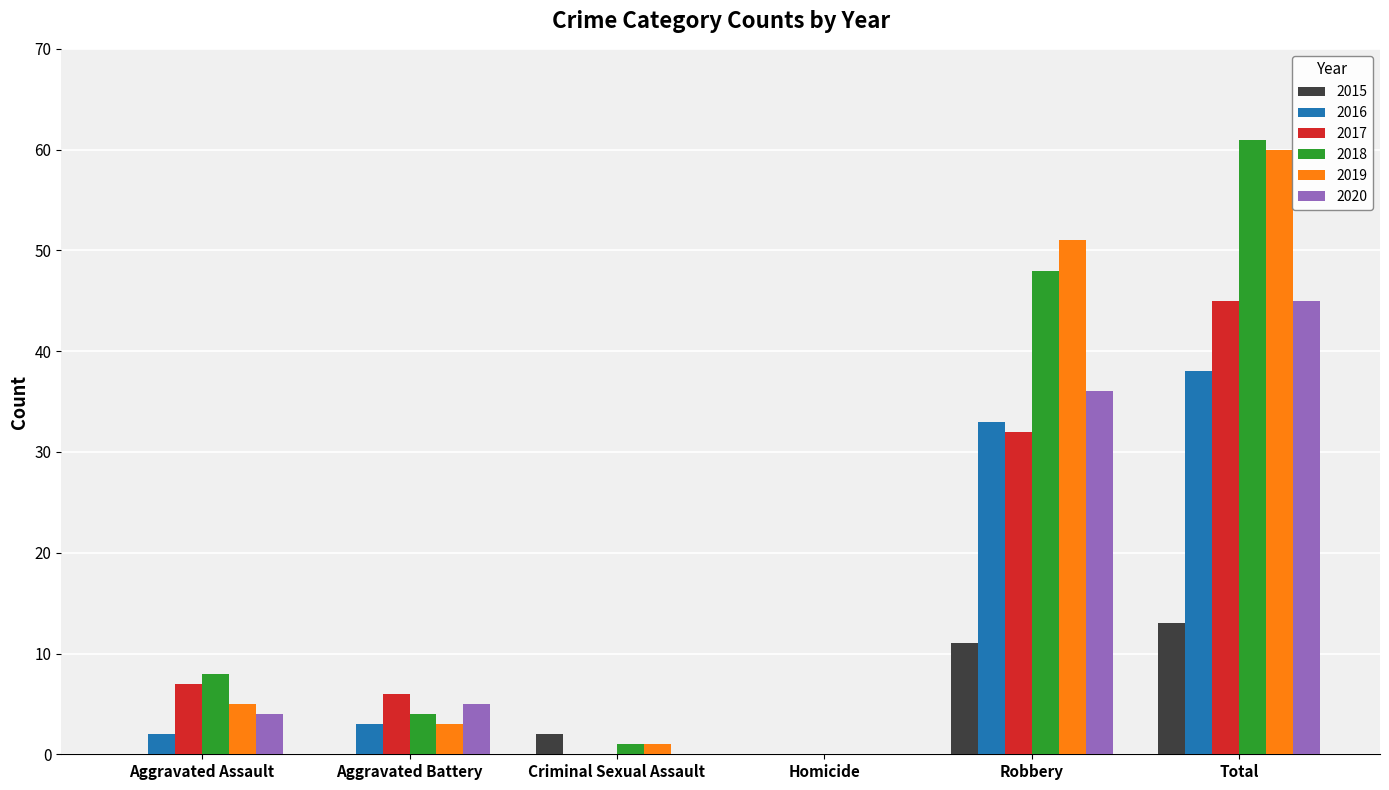

What is the highest value of the 2016 series?

38